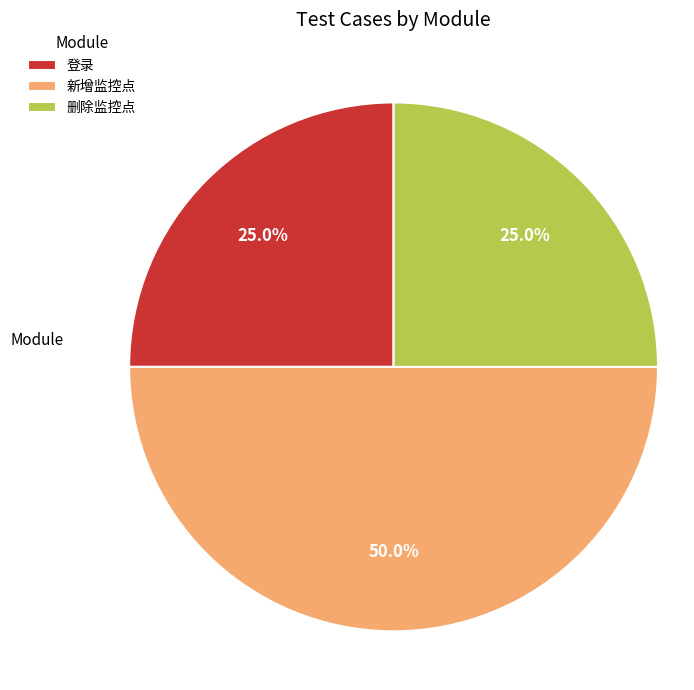

How many segments does this pie chart have?

3